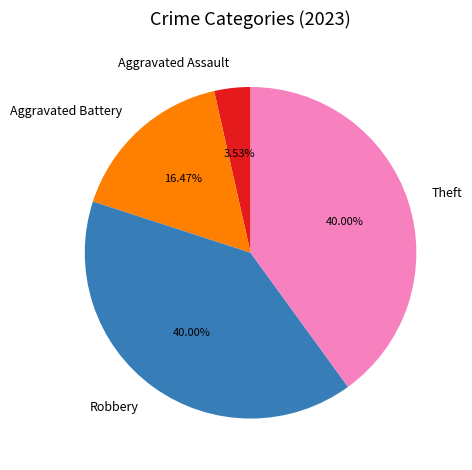

Count the number of slices in the pie.

4